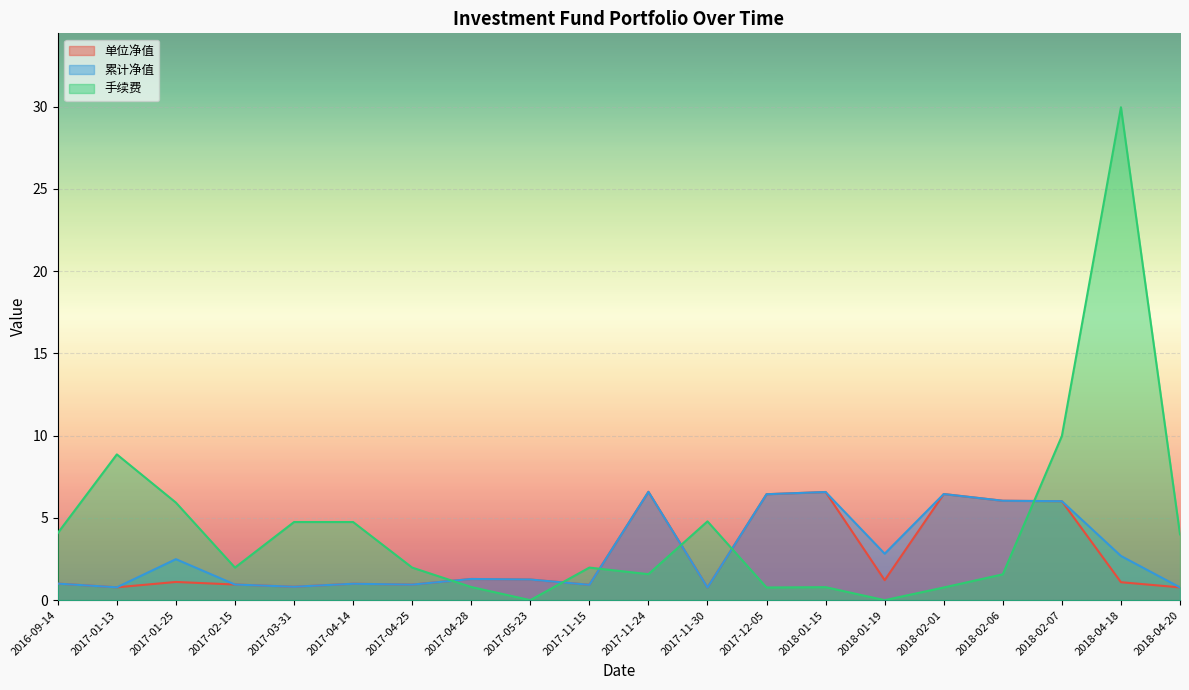

Reading left to right, transcribe all the data shown in this chart.

单位净值: 1.0	0.8	1.1	1.0	0.8	1.0	0.9	1.3	1.3	0.9	6.6	0.8	6.4	6.6	1.2	6.5	6.0	6.0	1.1	0.8
累计净值: 1.0	0.8	2.5	1.0	0.8	1.0	0.9	1.3	1.3	0.9	6.6	0.8	6.4	6.6	2.8	6.5	6.0	6.0	2.7	0.8
手续费: 4.1	8.9	5.9	2.0	4.8	4.8	2.0	0.8	0.0	2.0	1.6	4.8	0.8	0.8	0.0	0.8	1.6	10.0	30.0	4.0